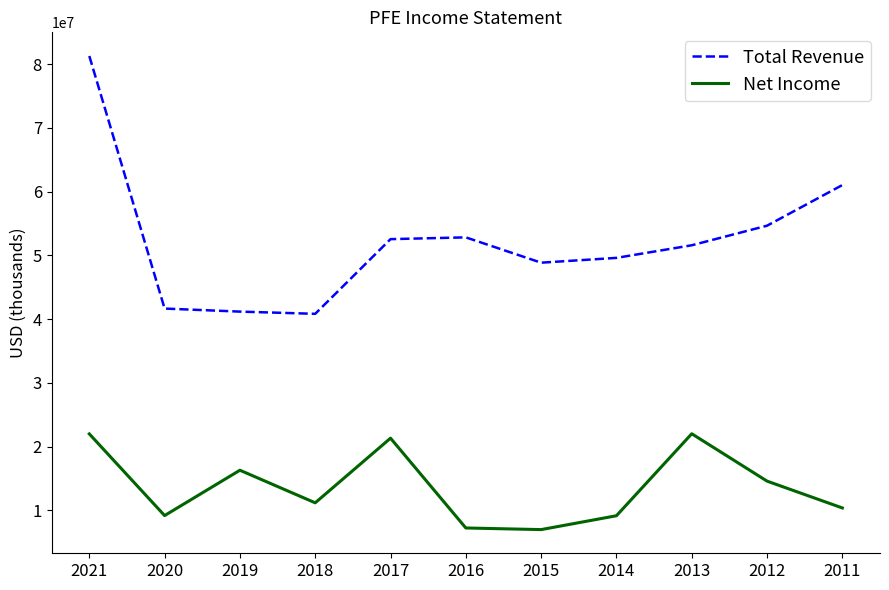

What is the highest value of the Total Revenue series?

81288000